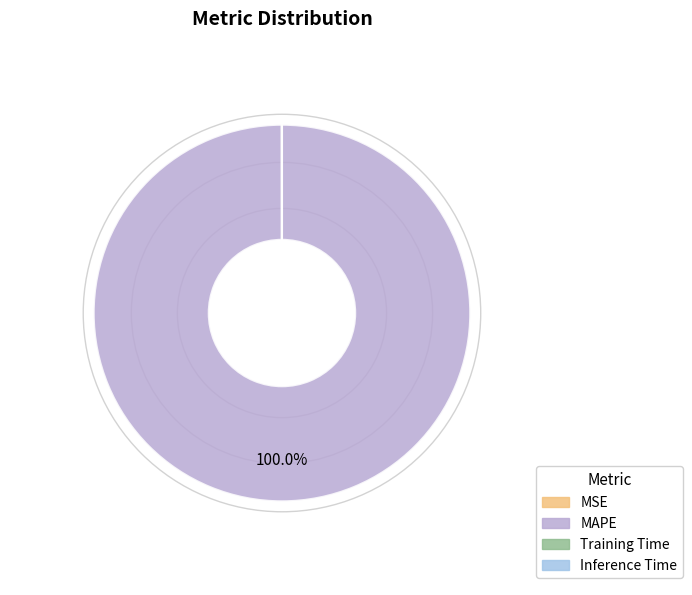

The MAPE slice represents 100% of the pie. True or false?

True